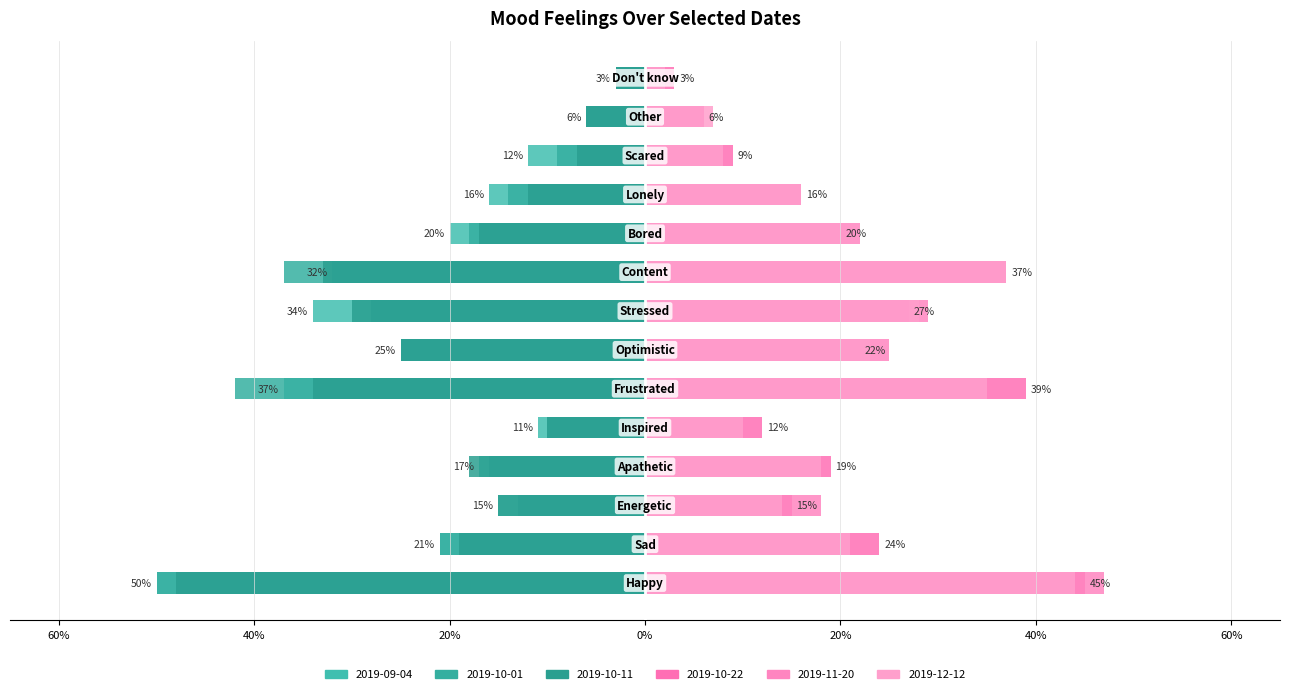

Which series has the largest range (max minus min)?

2019-09-04